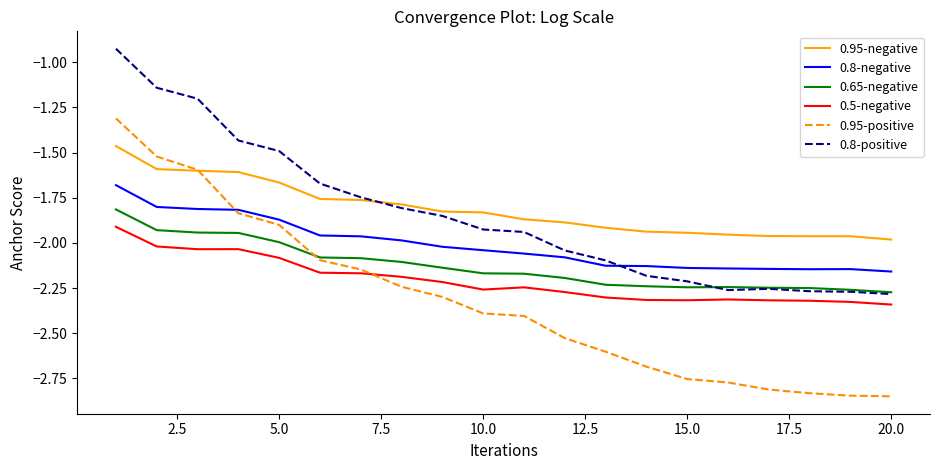

True or false: 0.5-negative and 0.95-negative intersect in this chart.

False